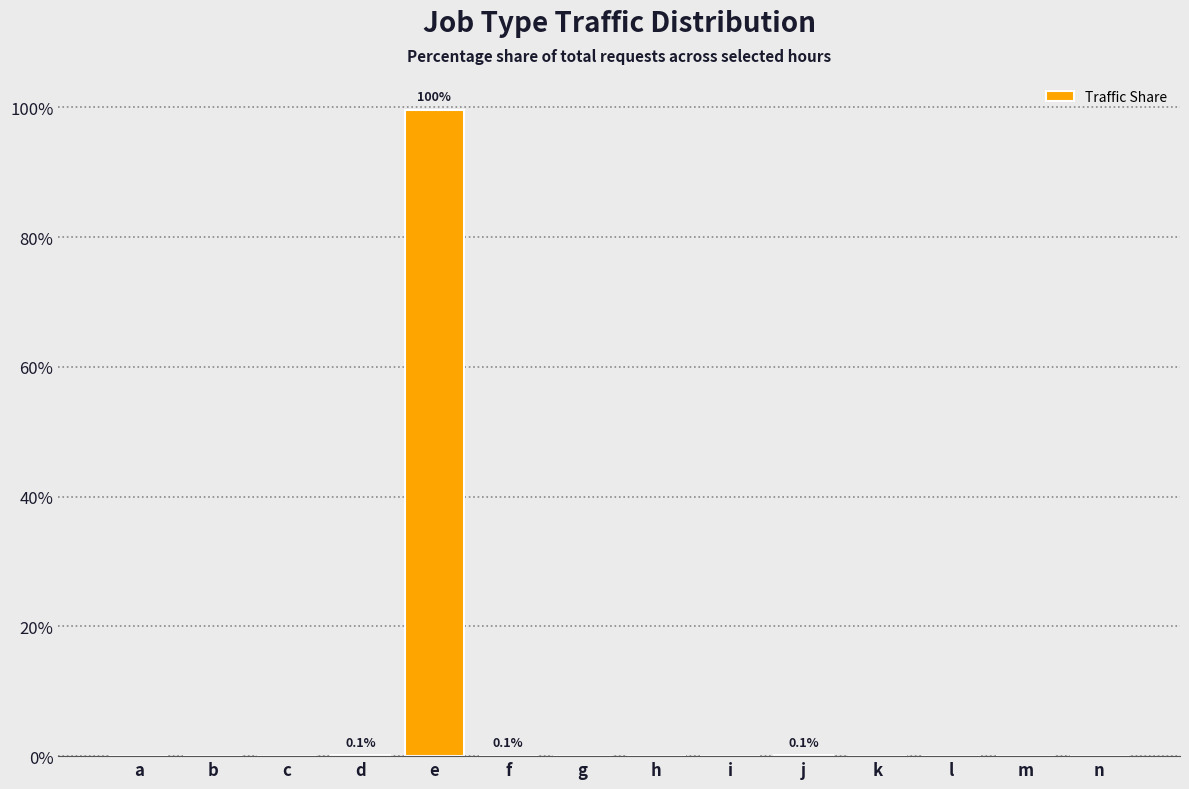

True or false: the data shows 0.0 at g.

True